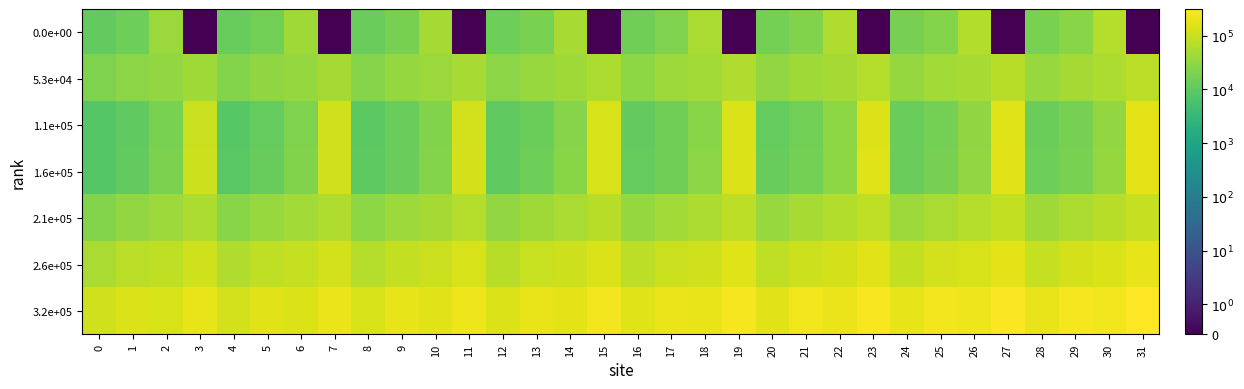

At which category is the sum across all series the highest?

31